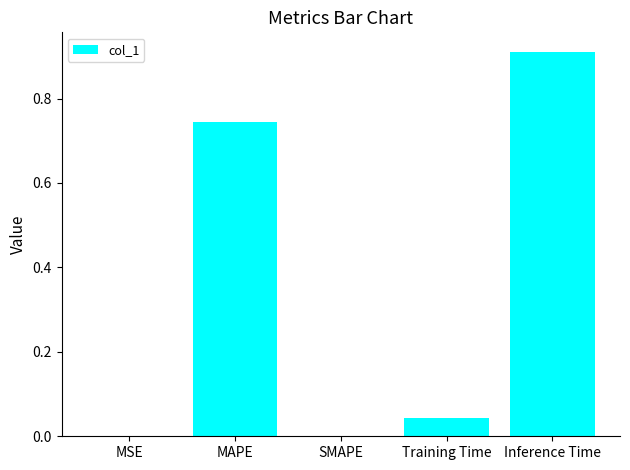

What is the sum of all values?

1.7